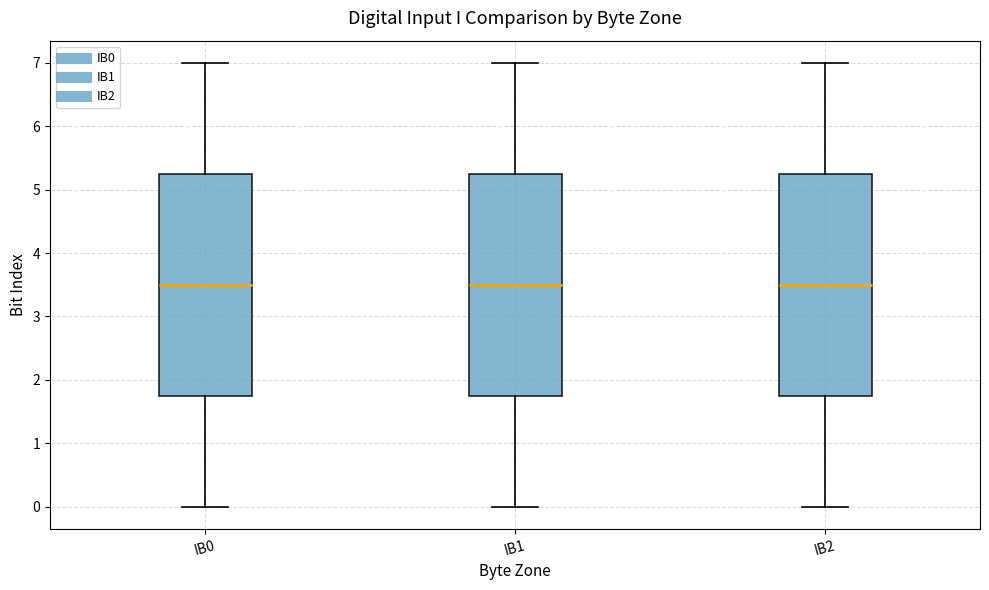

Where does the lower whisker of the box for IB1 end on the y-axis? The values are not printed on the chart, so give them approximately, as read against the axis.

0.0